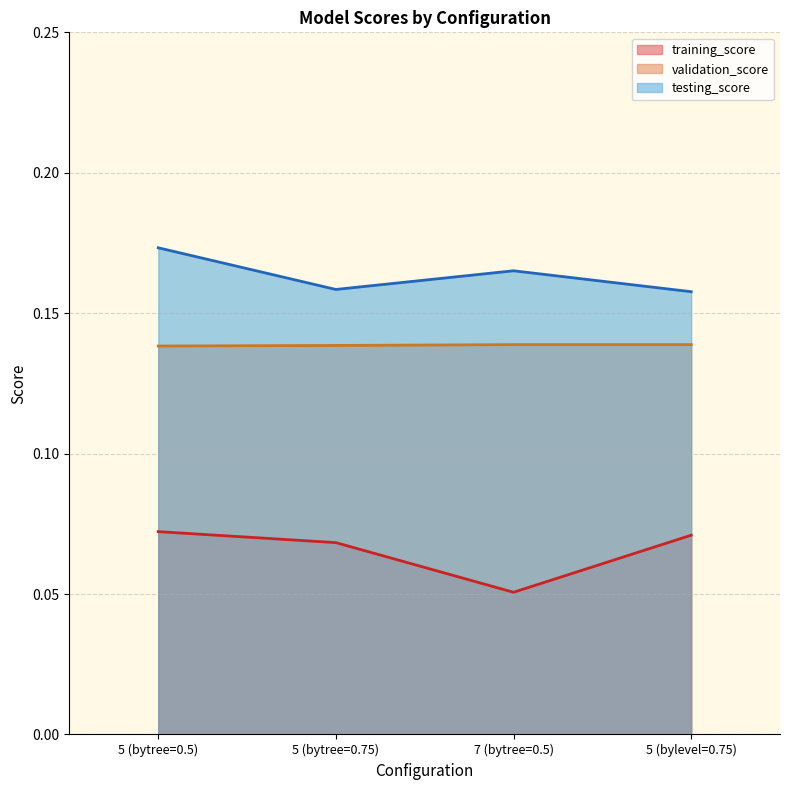

List the series in order of their peak value, highest first.

testing_score, validation_score, training_score